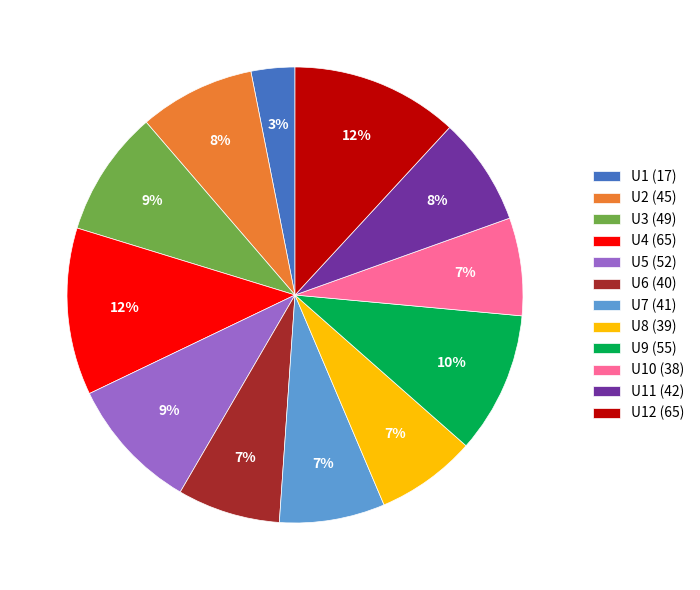

The U3 (49) slice represents 22% of the pie. True or false?

False